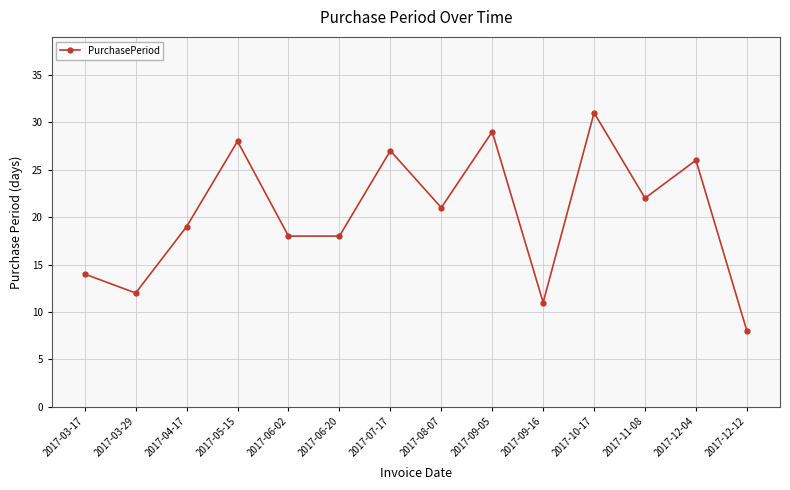

Count the number of data series in this chart.

1